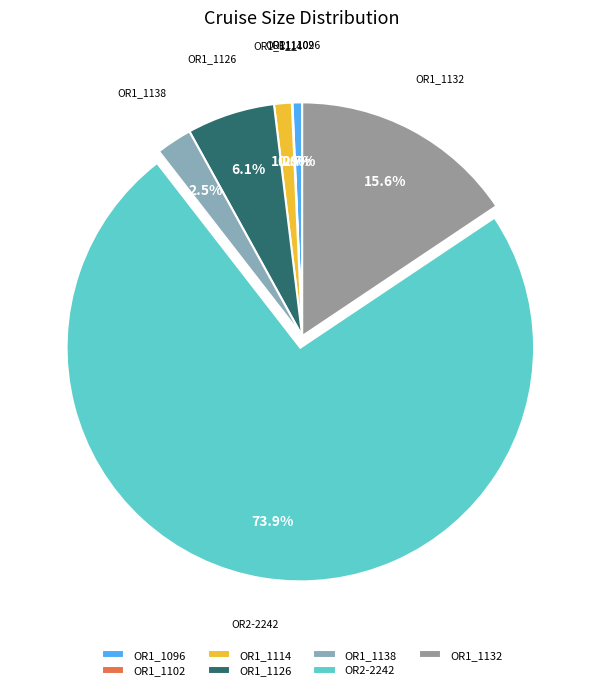

Which category has the biggest portion of the pie?

OR2-2242